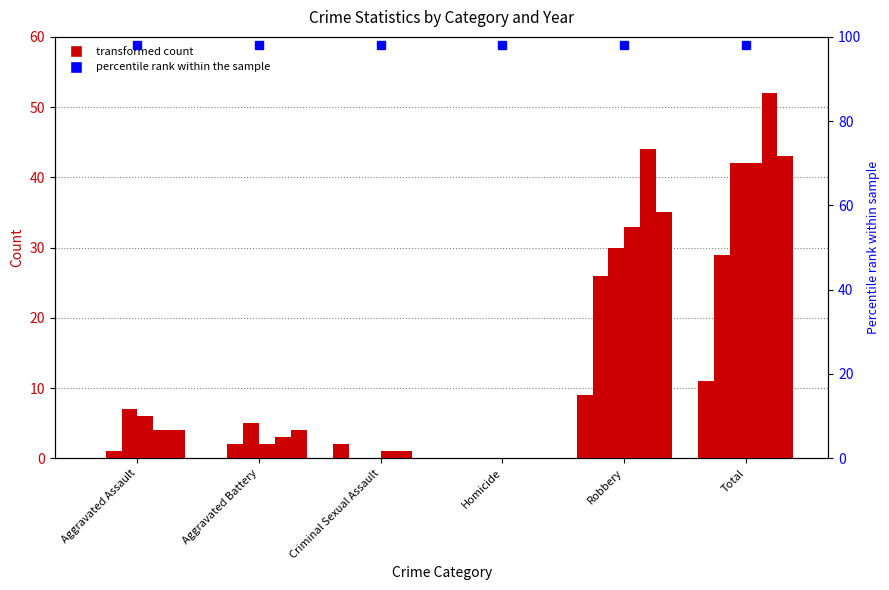

At which label is 2020 closest to 21?

Robbery